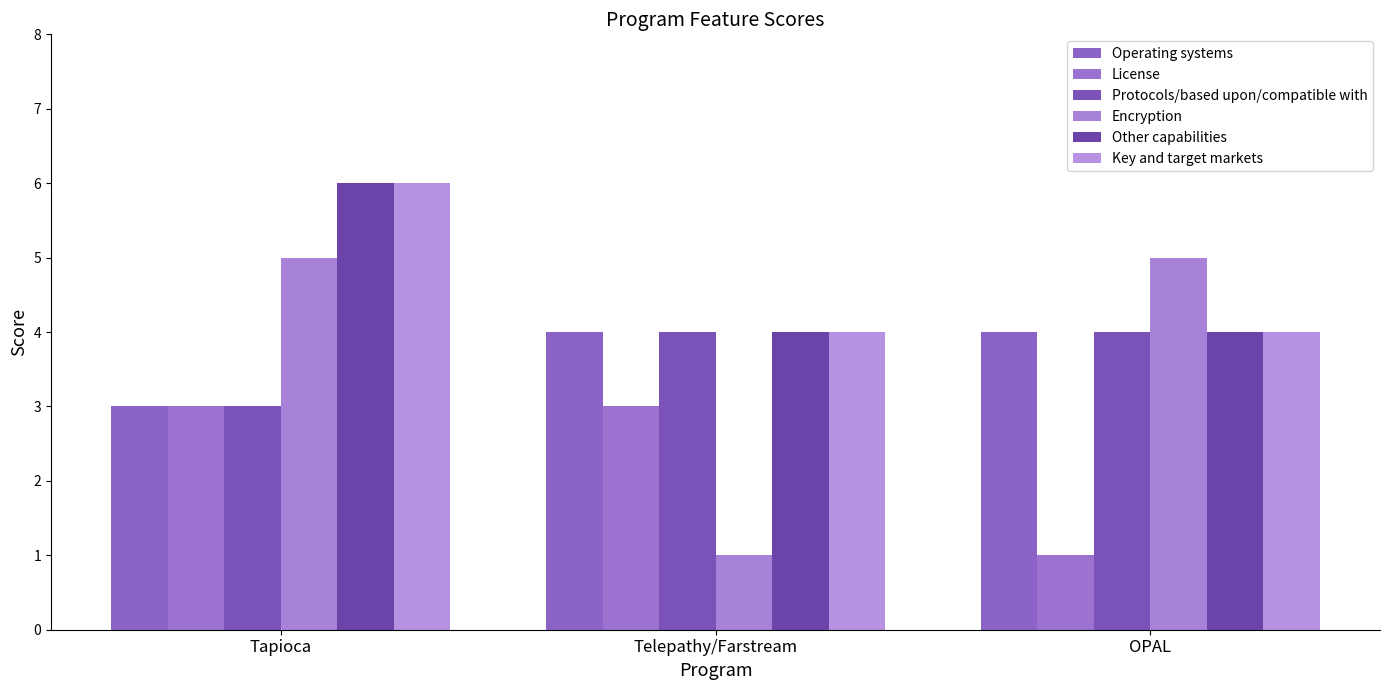

How many distinct data groups are displayed?

6